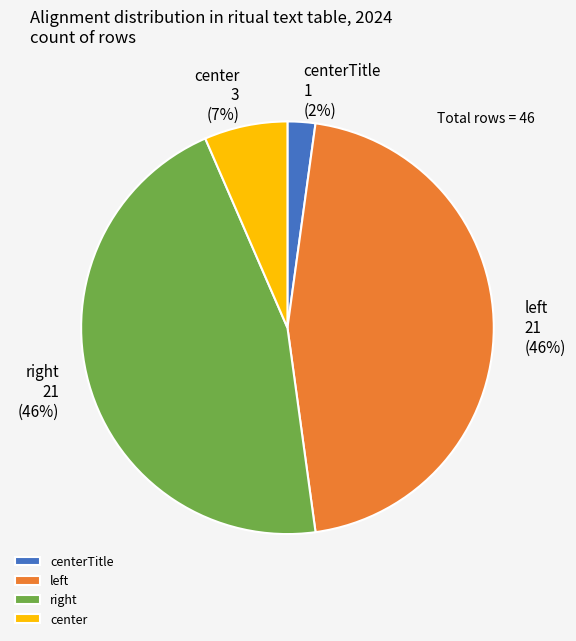

Is it true that center is 7% of the pie?

True